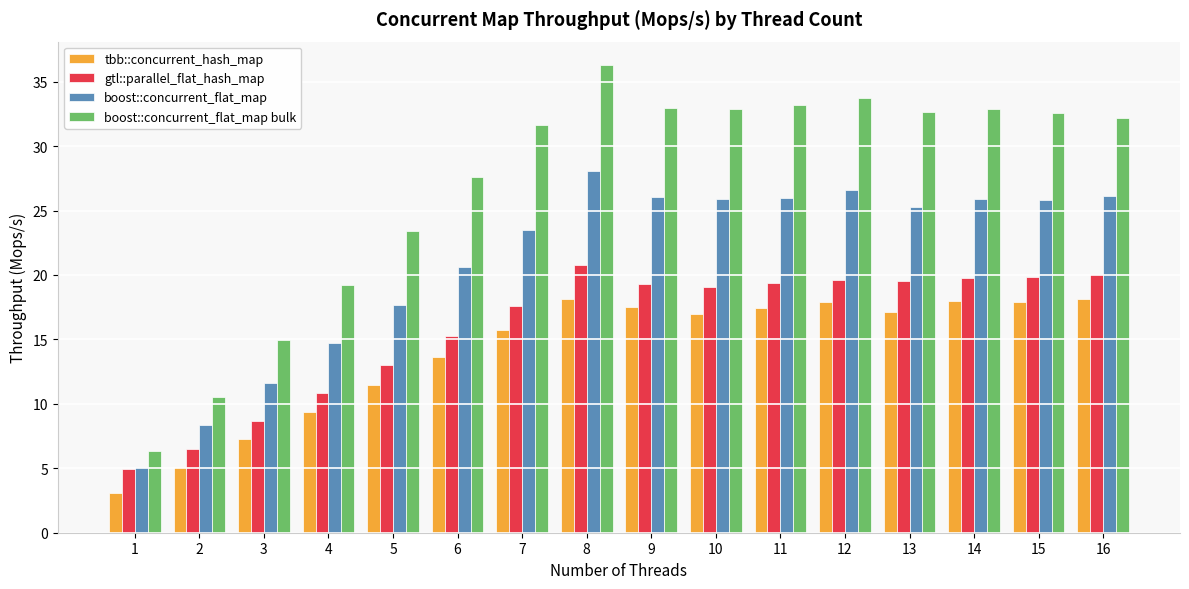

What is the spread (max minus min) of values at 15?

14.7